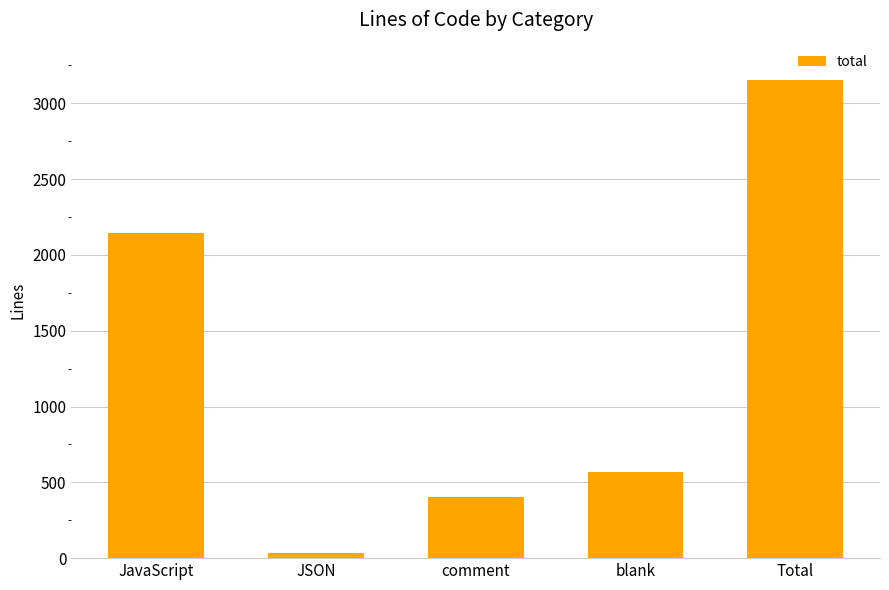

Which label corresponds to the smallest value in the chart?

JSON